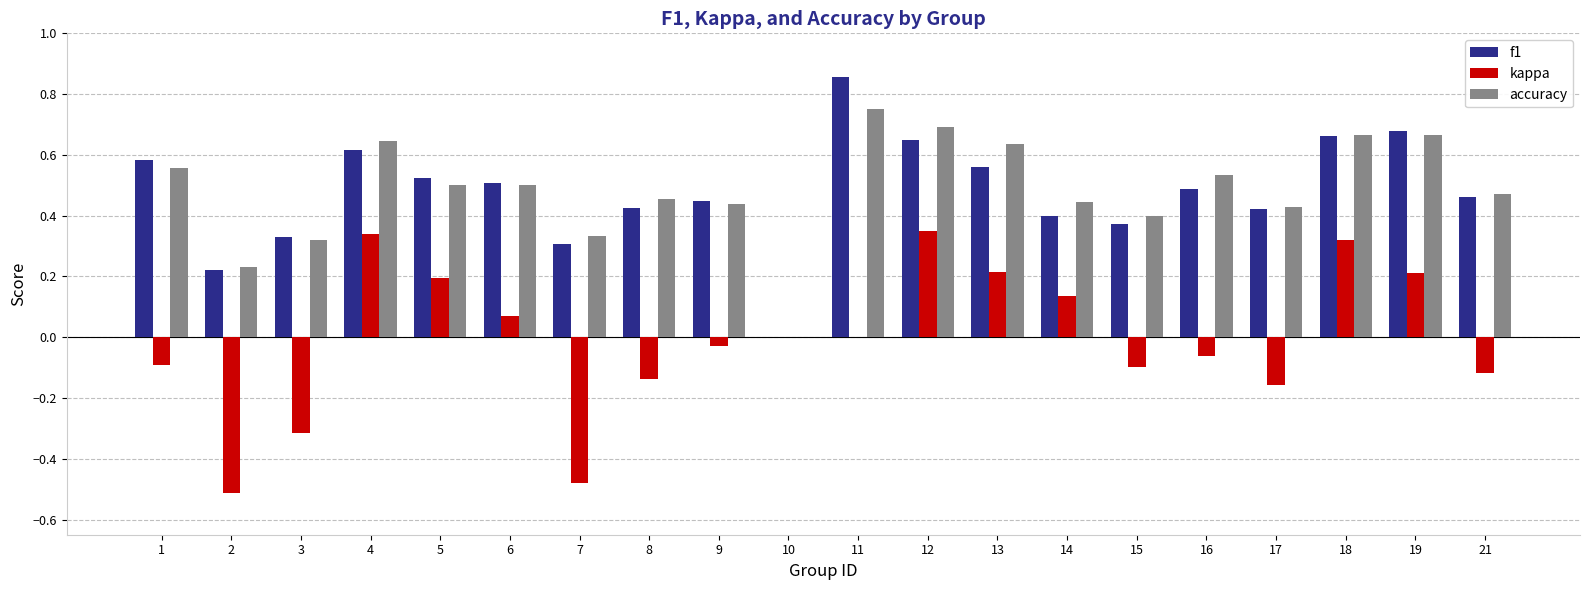

How many groups of bars are there?

20